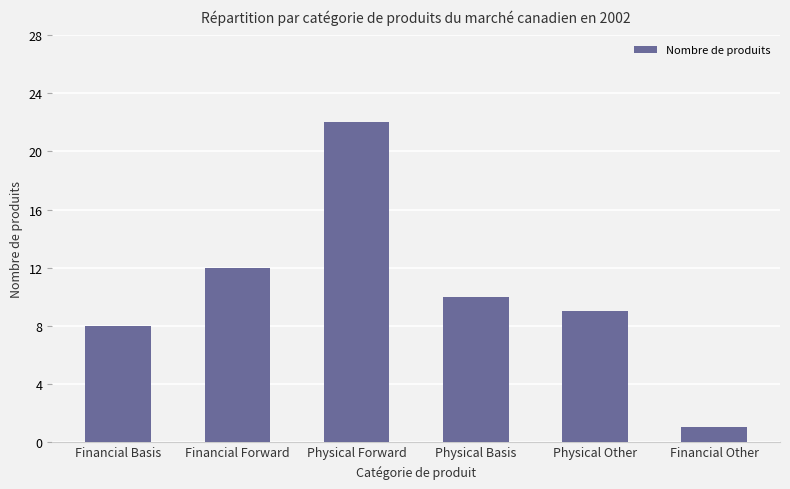

How many bars are there in total?

6